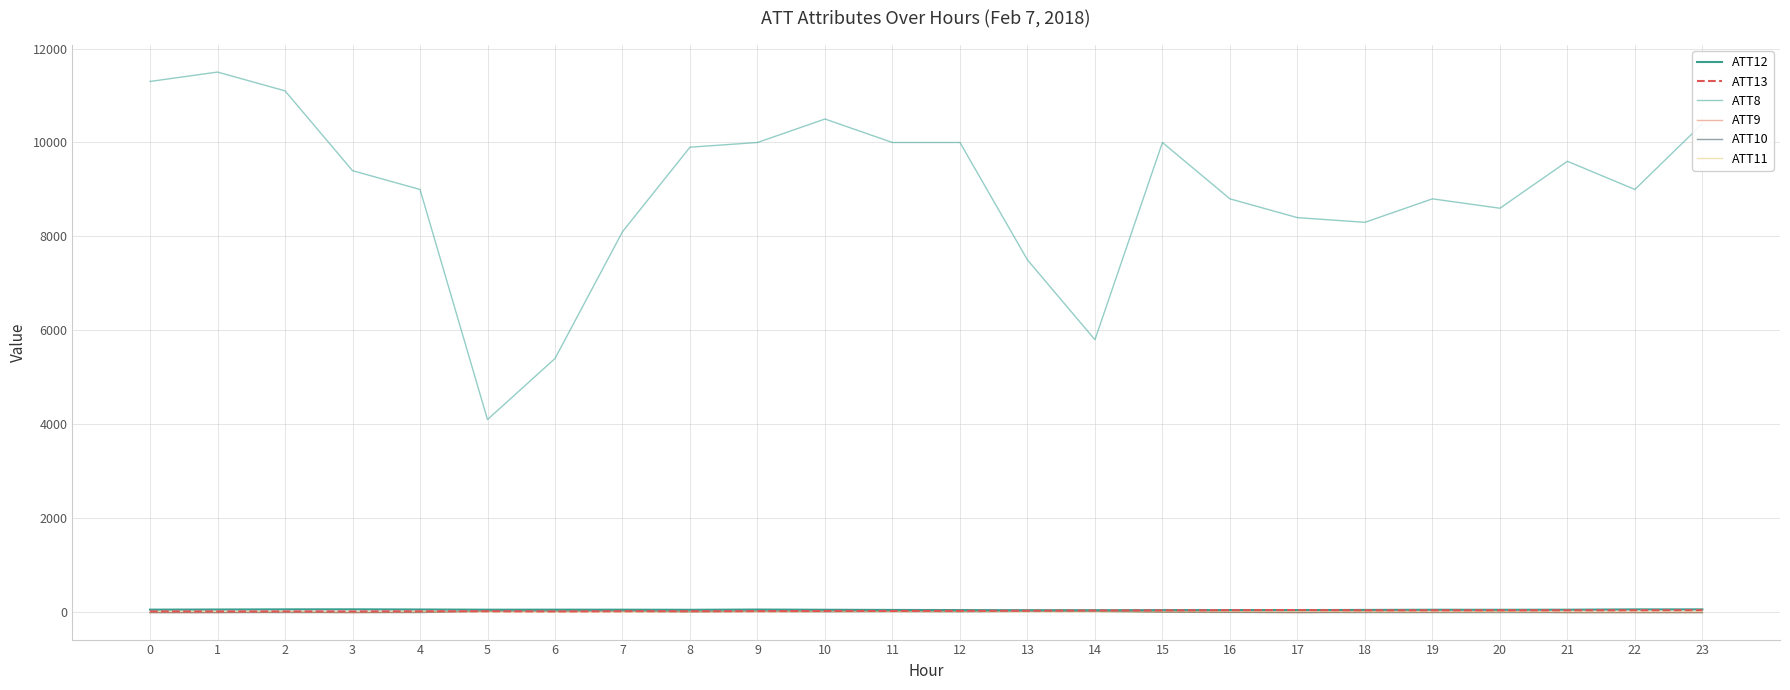

What is the sum of the ATT13 values at 17 and 13?

71.9